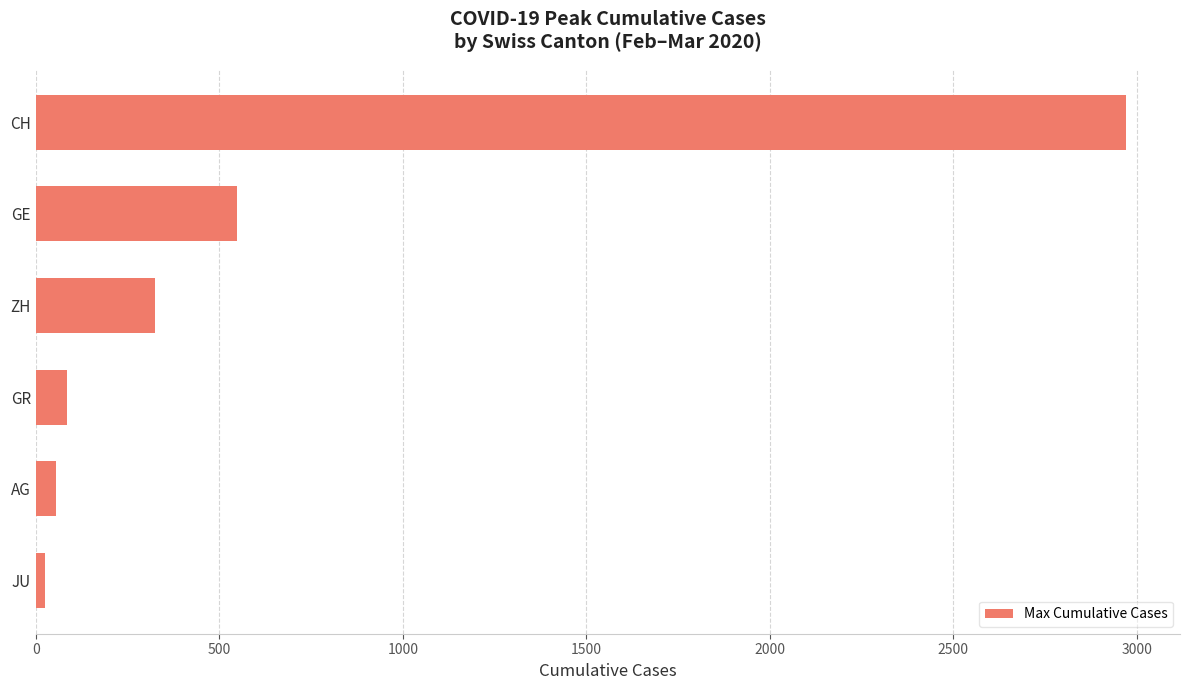

True or false: the data shows 1342 at CH.

False